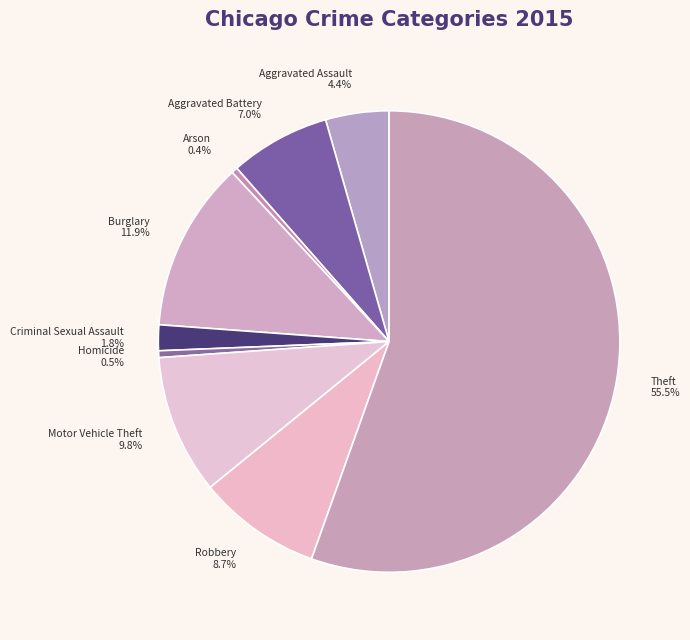

Is it true that Aggravated Battery is 1% of the pie?

False